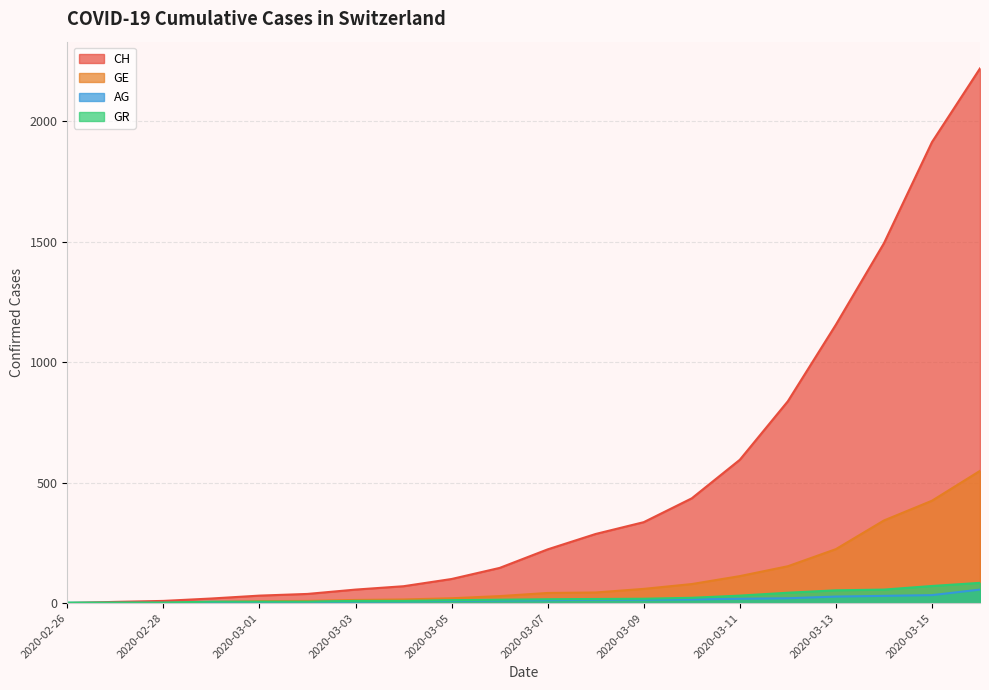

Is it true that CH equals 885 at 2020-03-15?

False